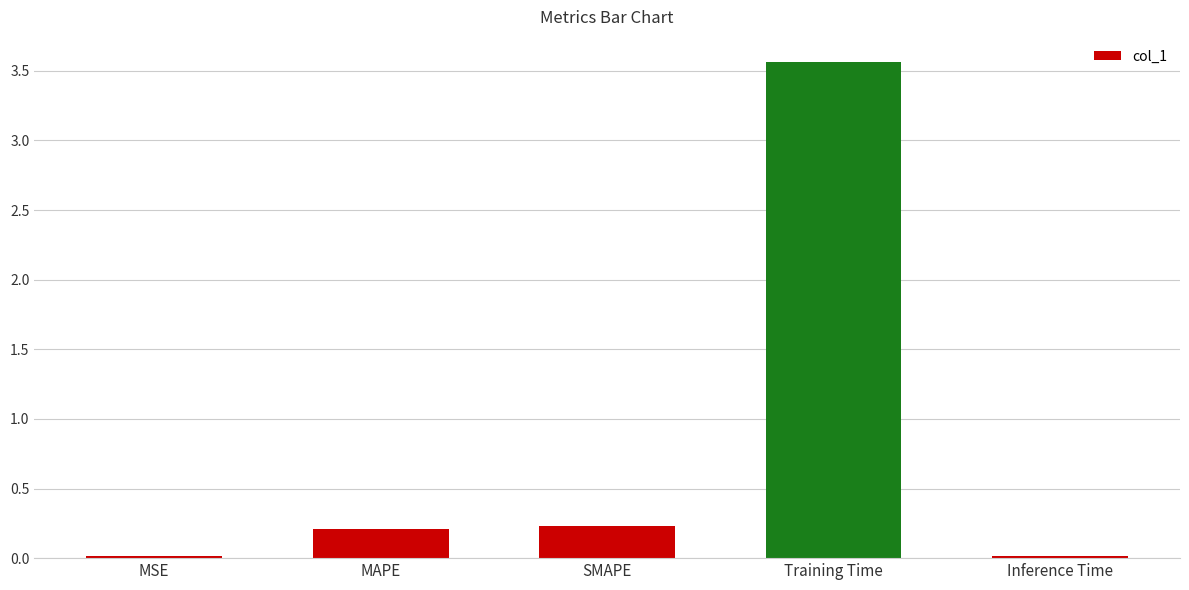

Does the chart contain any negative values?

No